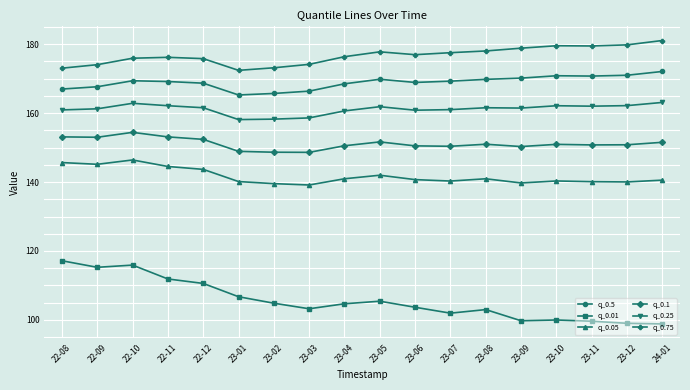

Is the value of q_0.25 at 22-12 greater than the value of q_0.75 at 23-03?

No